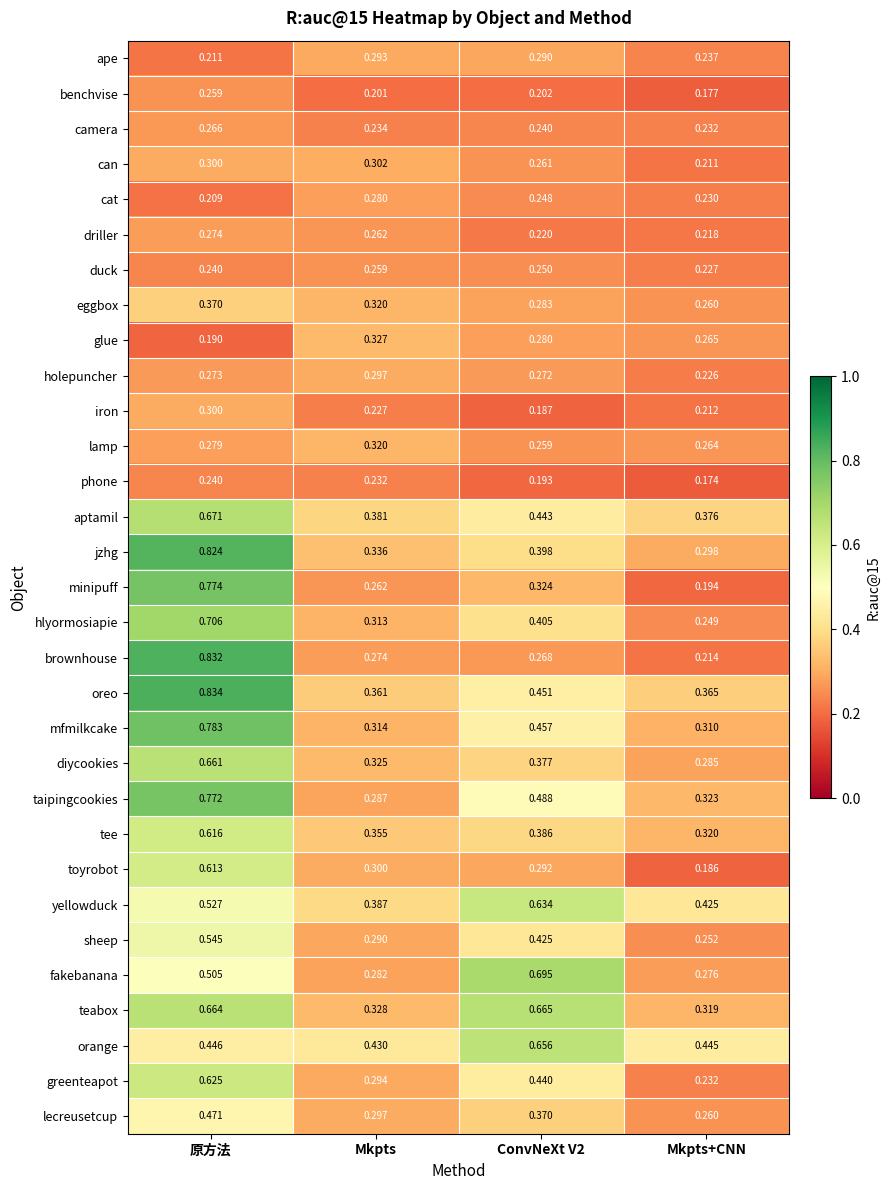

At how many categories does at least one series exceed 0?

4